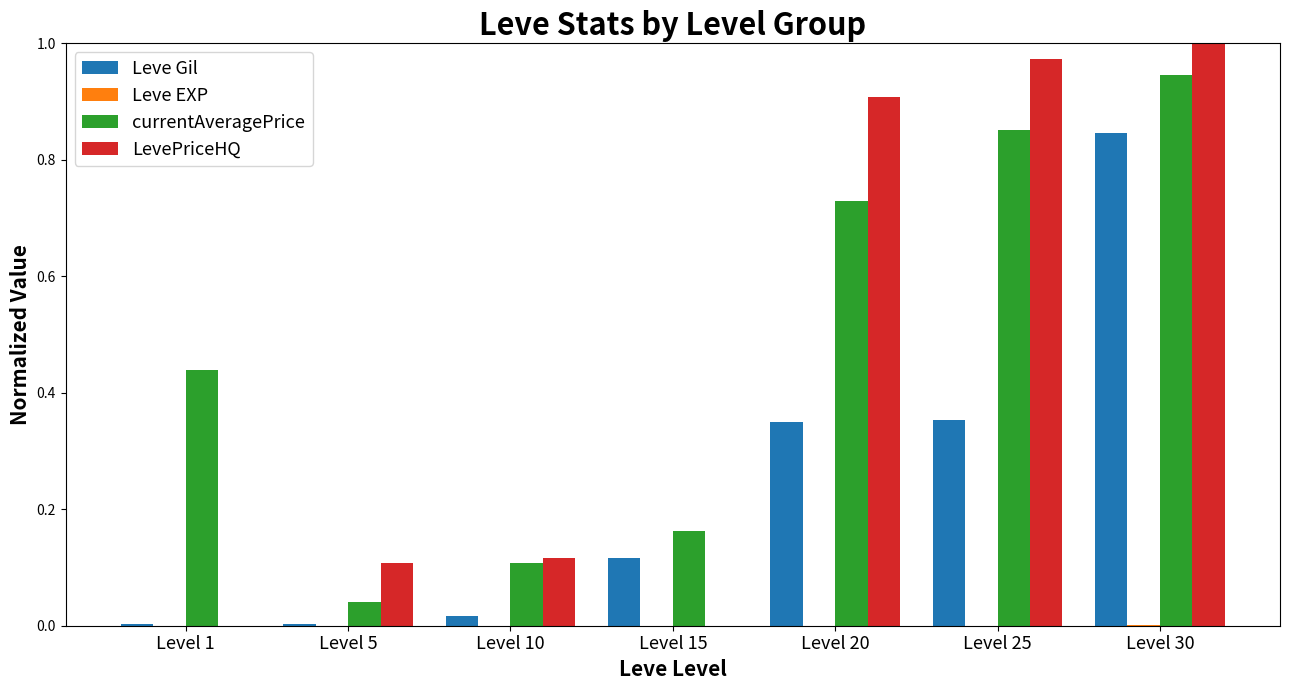

The Leve Gil series shows 0.0 at Level 10. True or false?

True